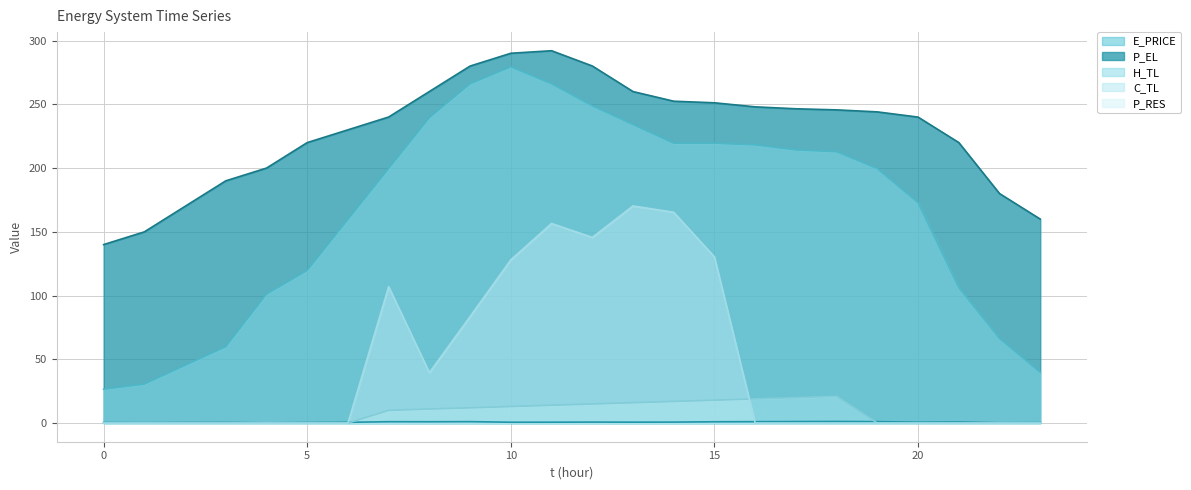

Rank the categories by C_TL value from lowest to highest.

0, 1, 2, 3, 4, 5, 6, 19, 20, 21, 22, 23, 7, 8, 9, 10, 11, 12, 13, 14, 15, 16, 17, 18